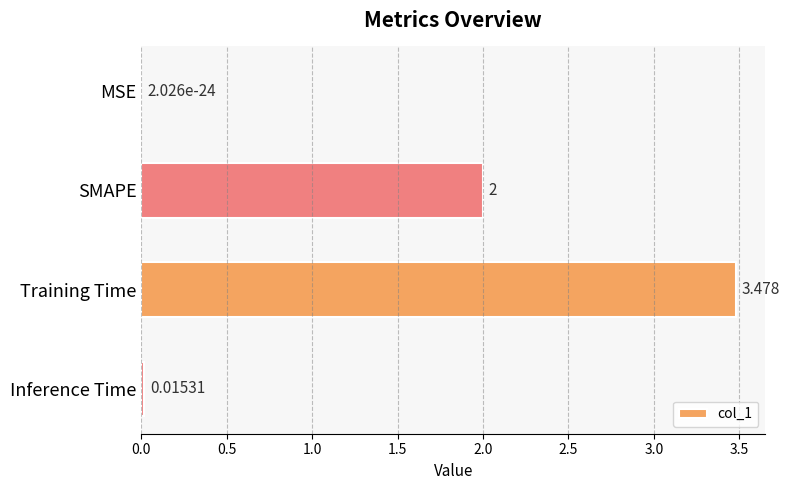

At which label is the value closest to 1?

Inference Time